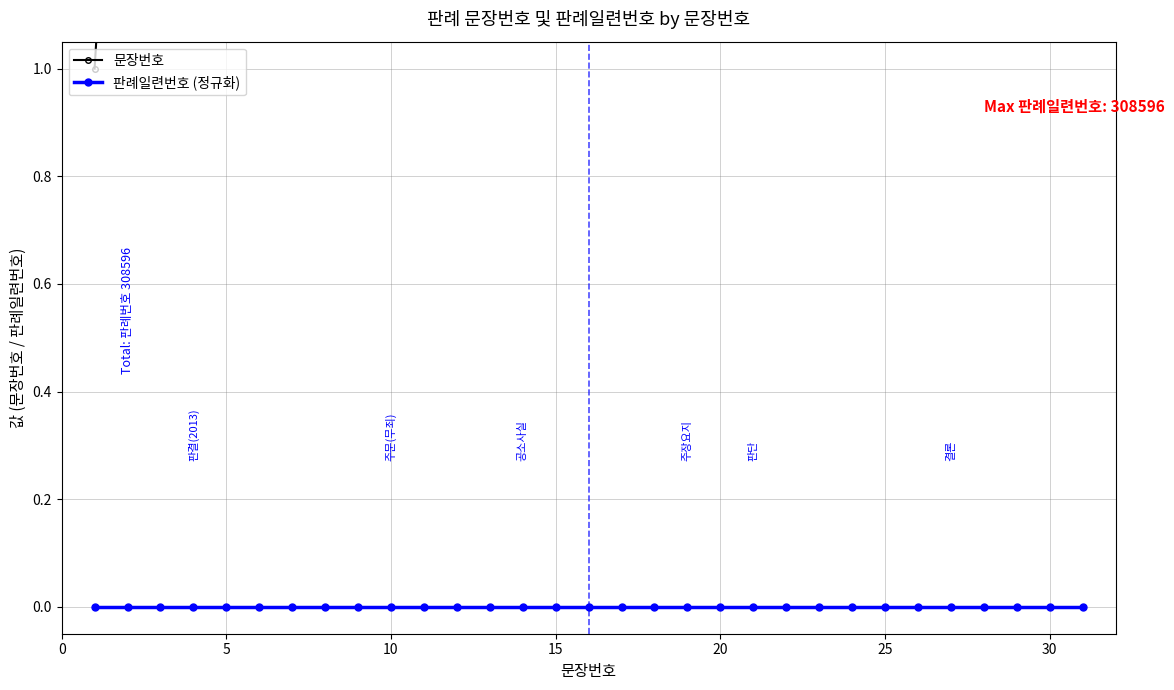

What is the sum of all 문장번호 values?

496